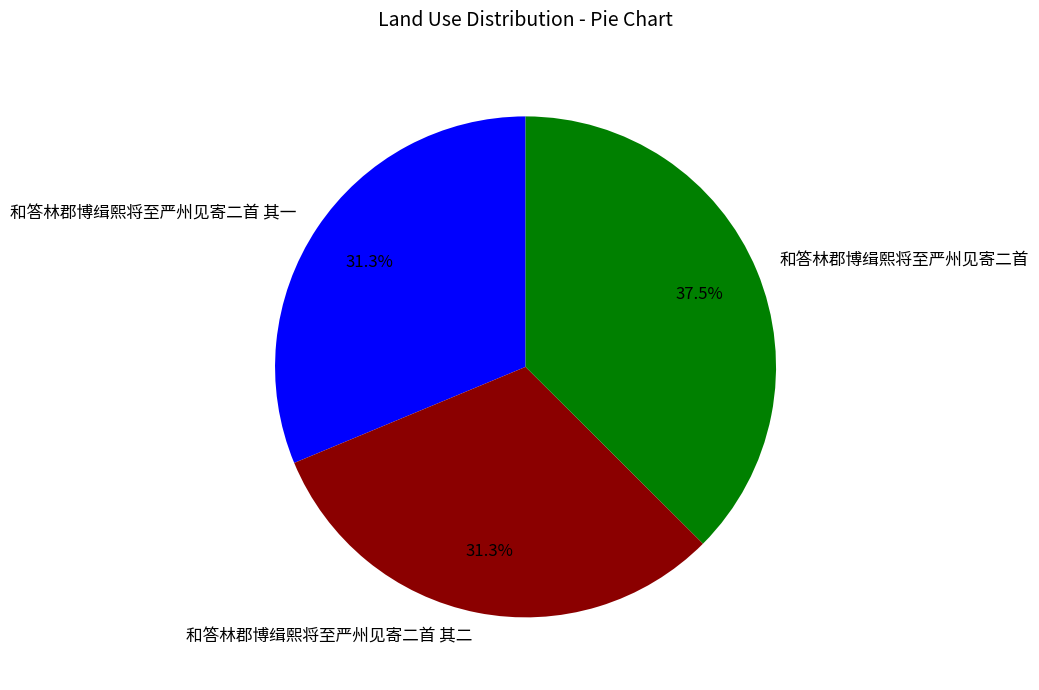

To the nearest percent, what is the combined percentage of 和答林郡博缉熙将至严州见寄二首 and 和答林郡博缉熙将至严州见寄二首 其一?

69%